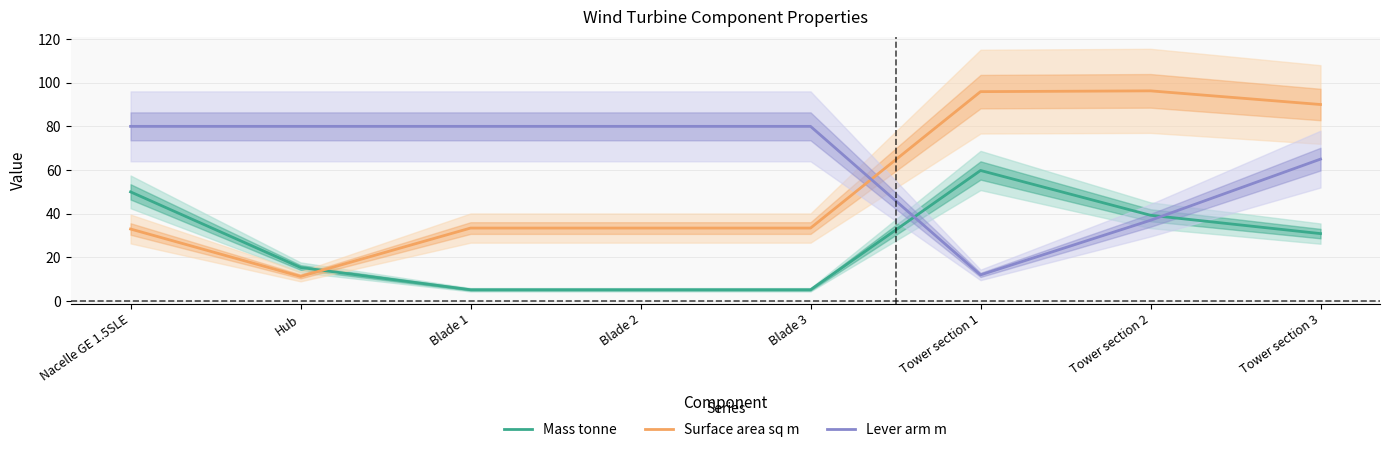

True or false: Mass tonne has a value of 100.3 at Tower section 1.

False